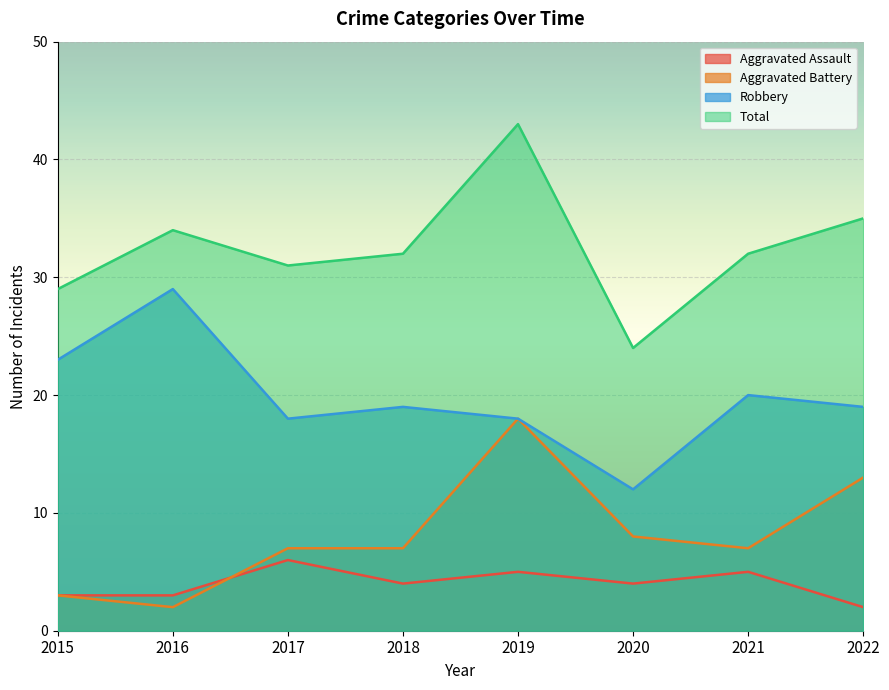

Is the value of Robbery at 2019 greater than the value of Aggravated Battery at 2020?

Yes